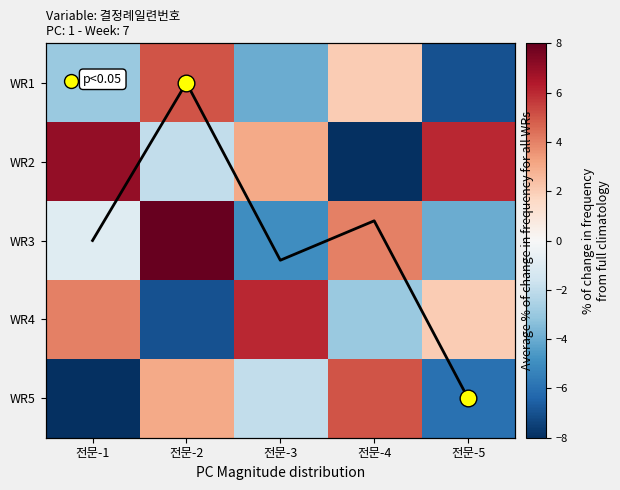

Which label corresponds to the largest value in the chart?

전문-2